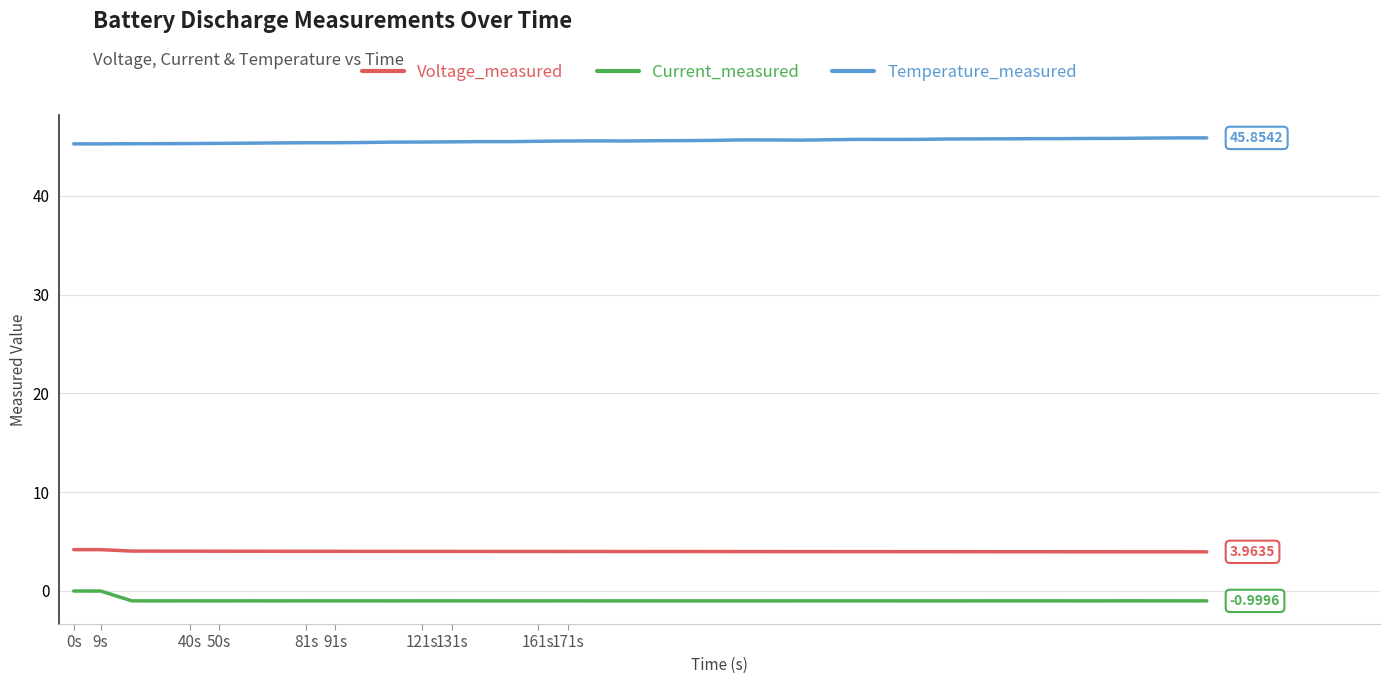

How many categories are shown in the chart?

40